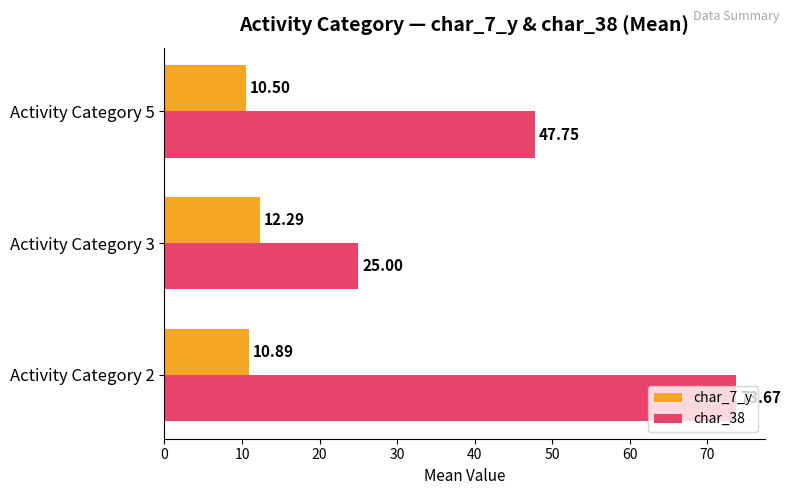

List the series in order of their overall mean, lowest first.

char_7_y, char_38